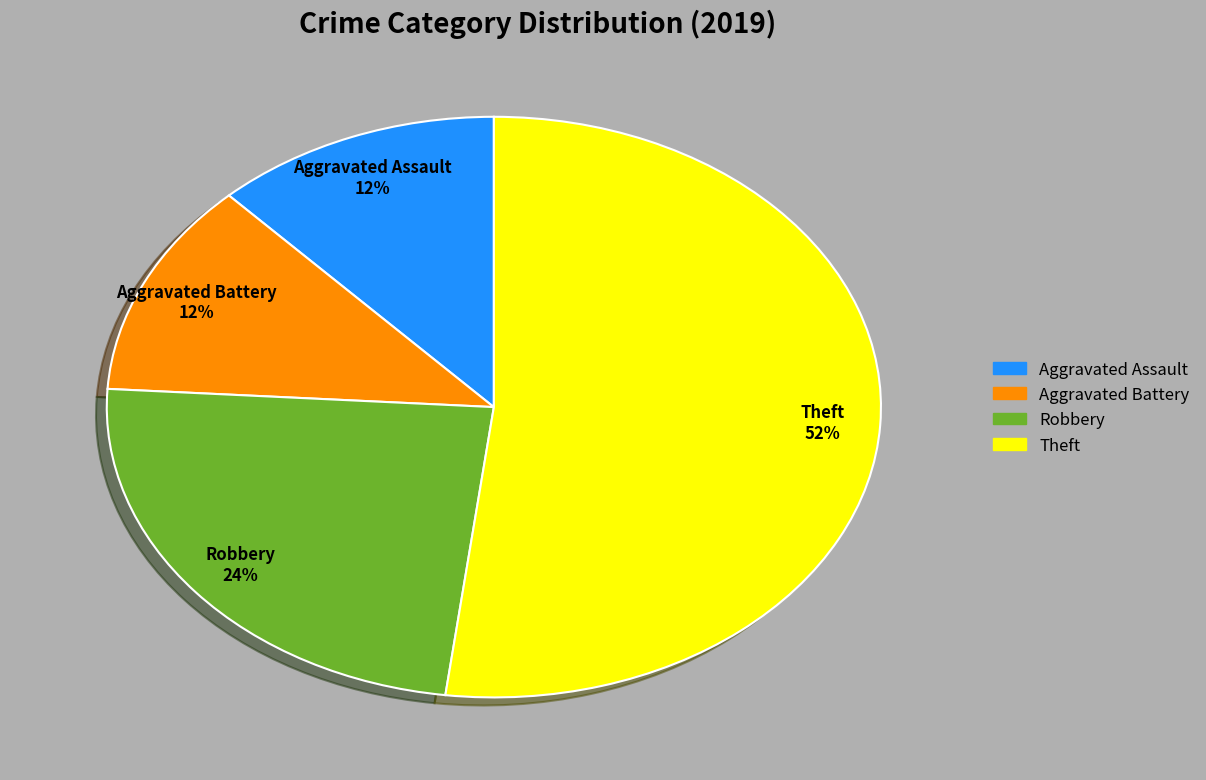

To the nearest percent, what portion does Robbery represent?

24%